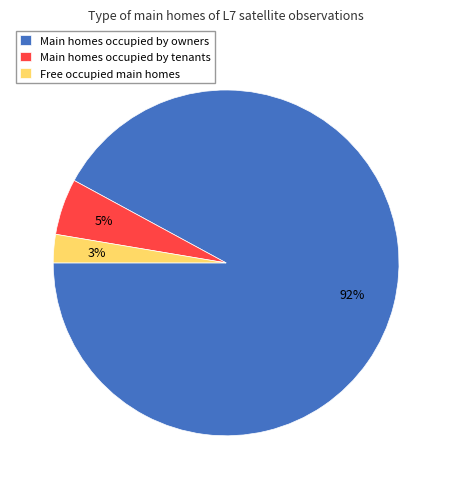

Is there a majority slice in this chart?

Yes